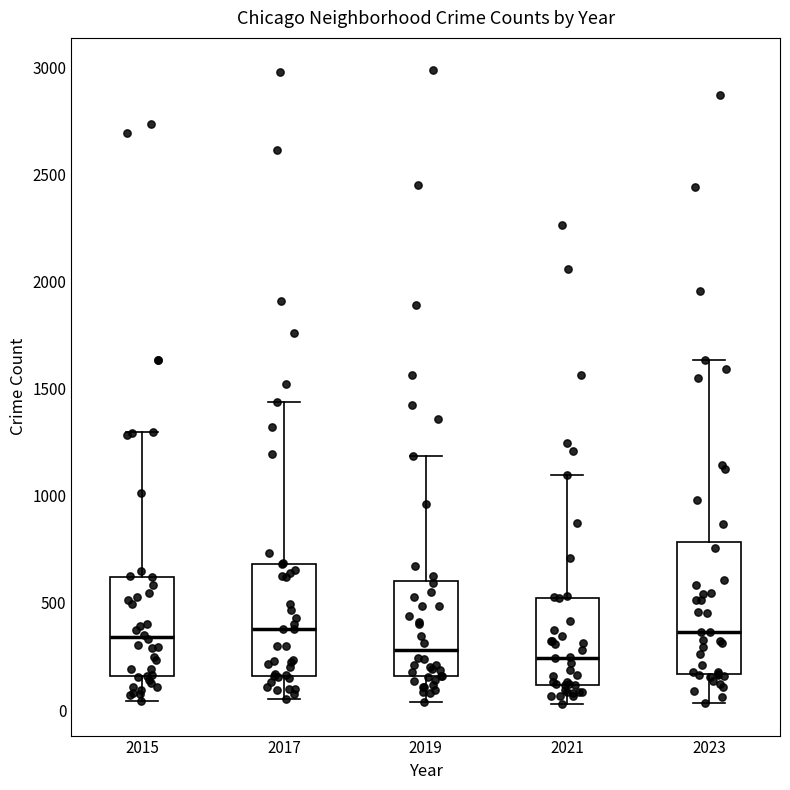

Reading left to right, transcribe this box plot: for each box, give where its median line is, the range the box spans, and where its two whiskers end, as read against the y-axis. The values are not printed on the chart, so give them approximately, as read against the axis.

2015: median 350, box 150 to 600, whiskers 50 to 1300
2017: median 400, box 150 to 700, whiskers 50 to 1450
2019: median 300, box 150 to 600, whiskers 50 to 1200
2021: median 250, box 100 to 500, whiskers 50 to 1100
2023: median 350, box 150 to 800, whiskers 50 to 1650